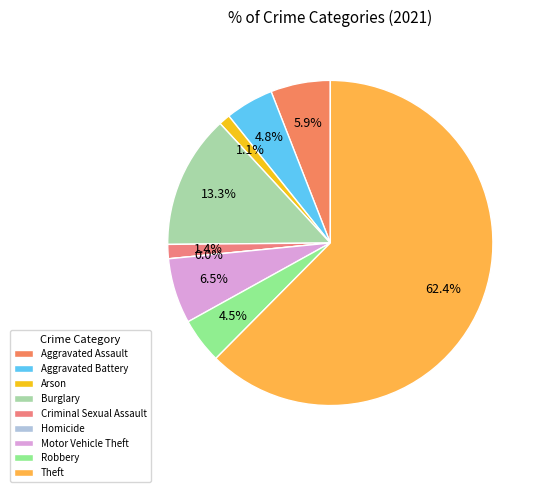

Which slice is the largest?

Theft